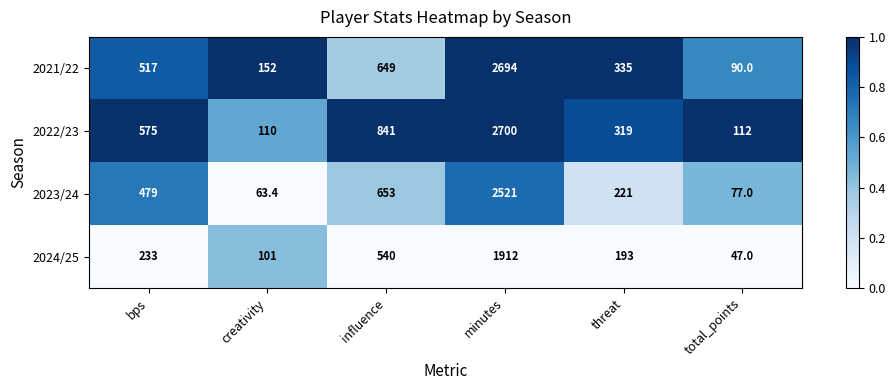

Which category has the highest value across all series?

minutes